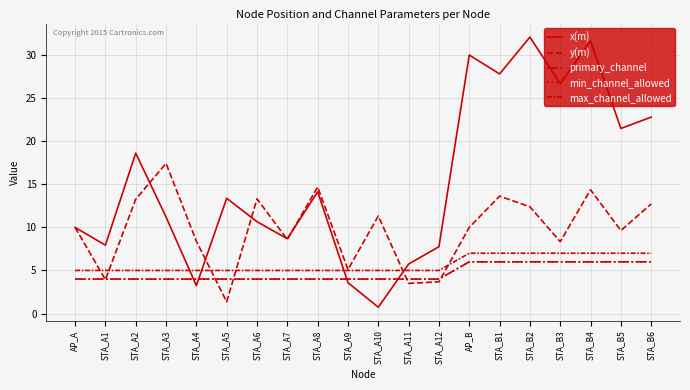

What is the average value of the x(m) series?

15.4